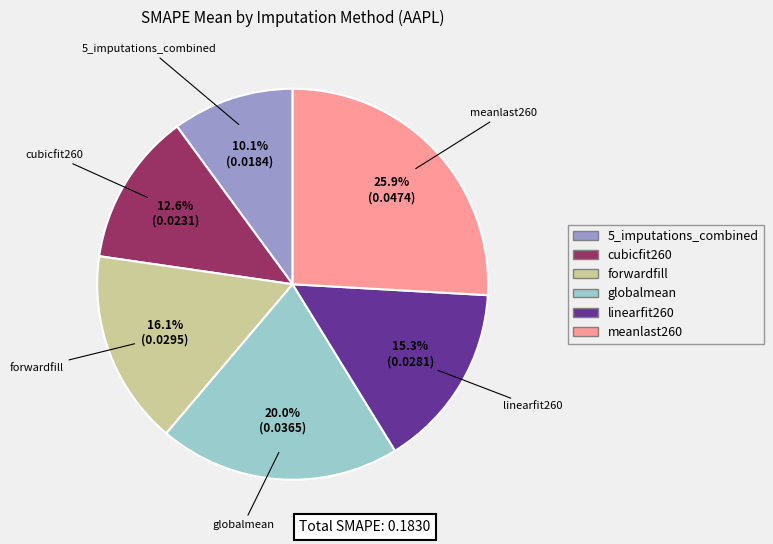

How many segments does this pie chart have?

6